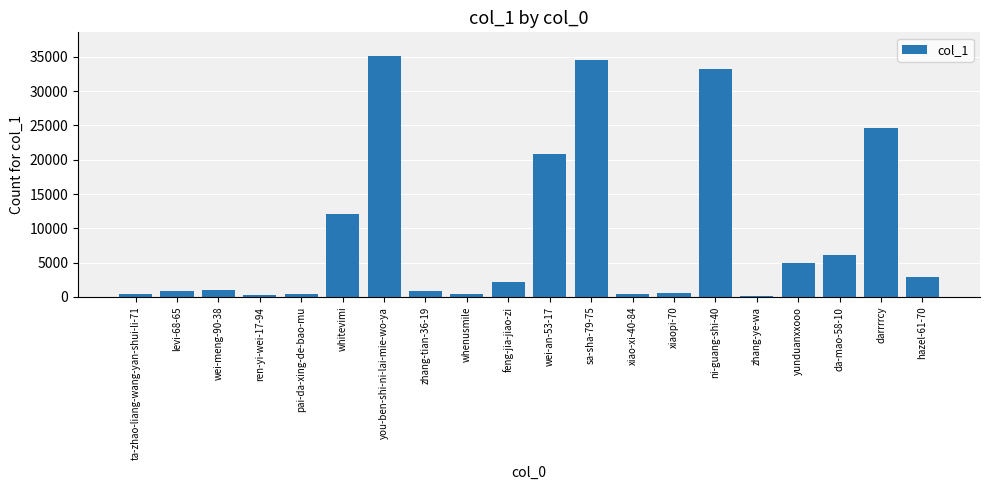

What is the sum of all values?

182167